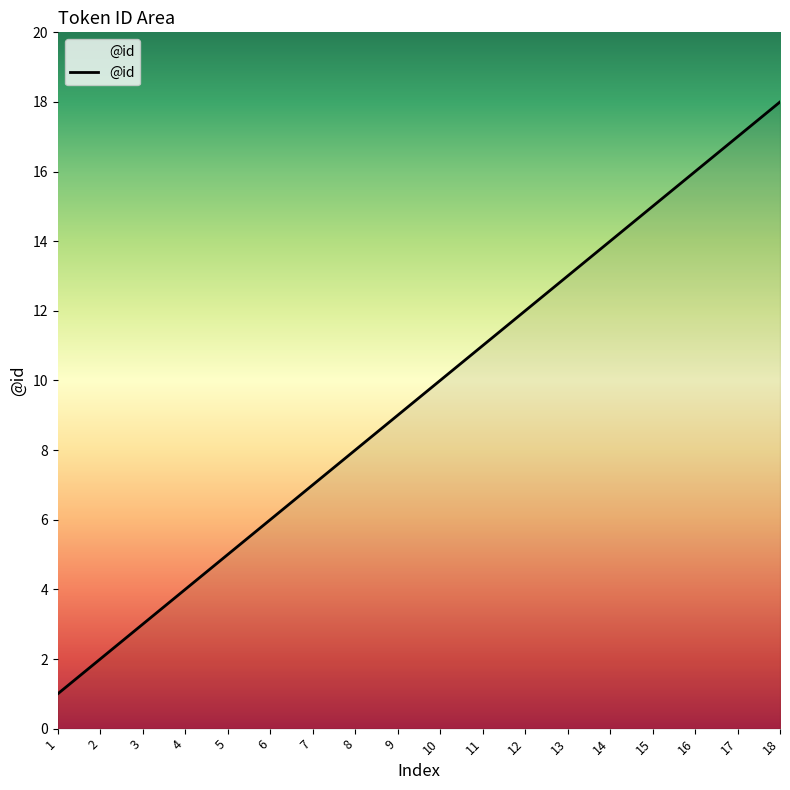

Is it true that the value at 15 is 8?

False